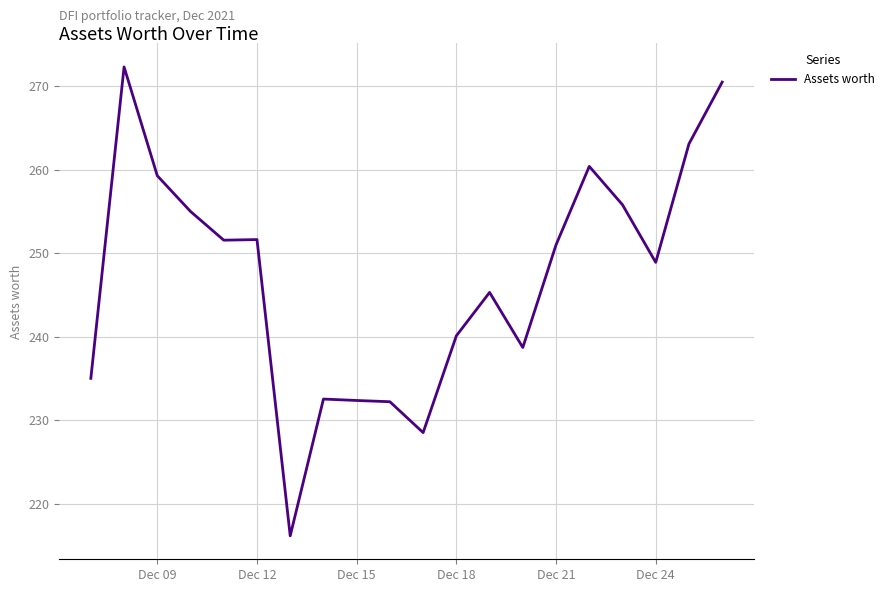

What is the difference between the maximum and second lowest values?

43.8